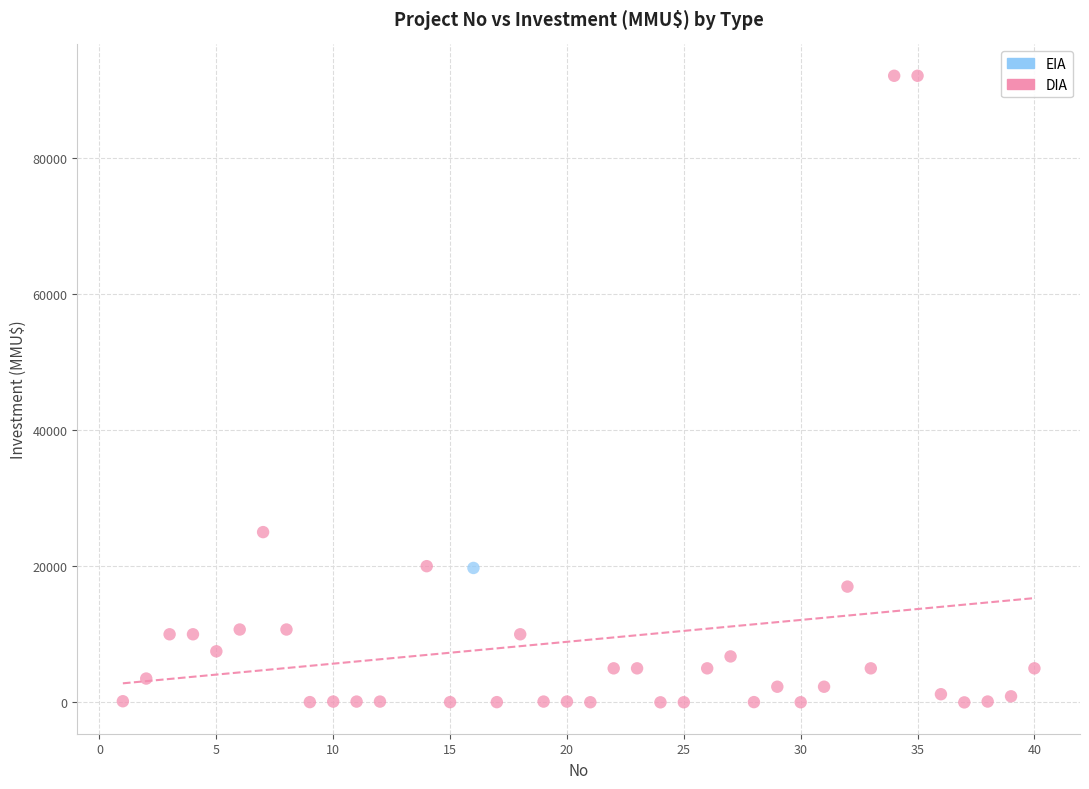

What are all the series names shown in the legend?

EIA, DIA